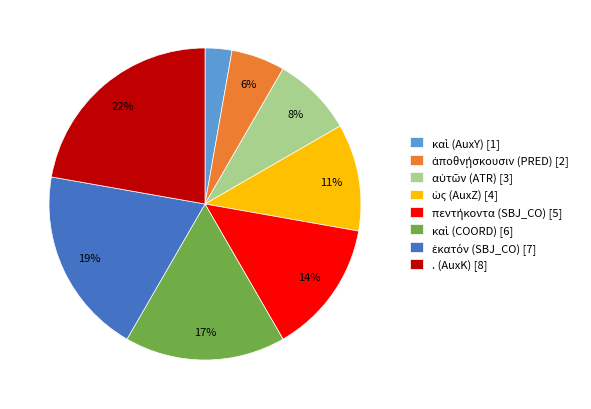

To the nearest percent, what is the average slice percentage?

12%